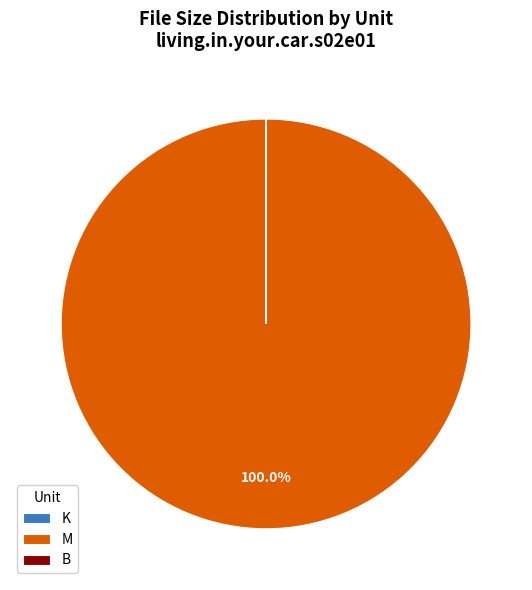

What is the majority slice?

M